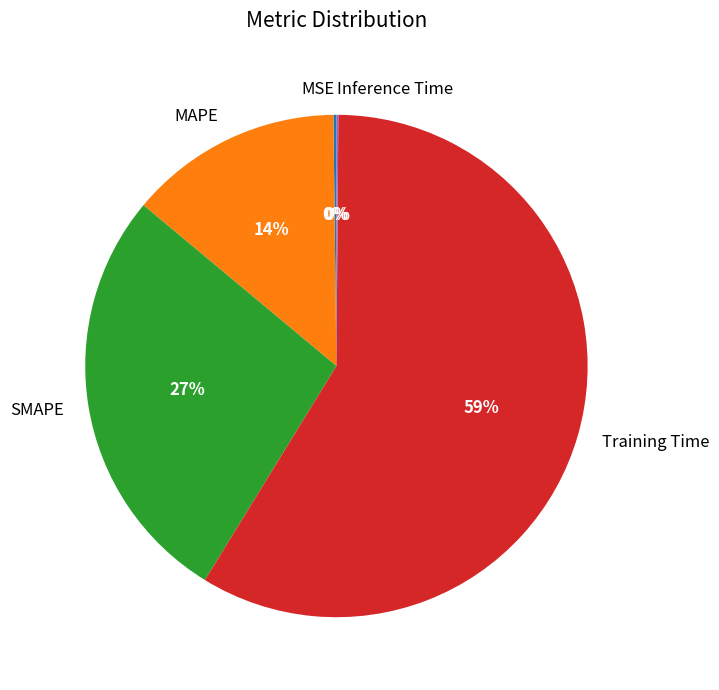

Does Training Time represent more than half of the total?

Yes